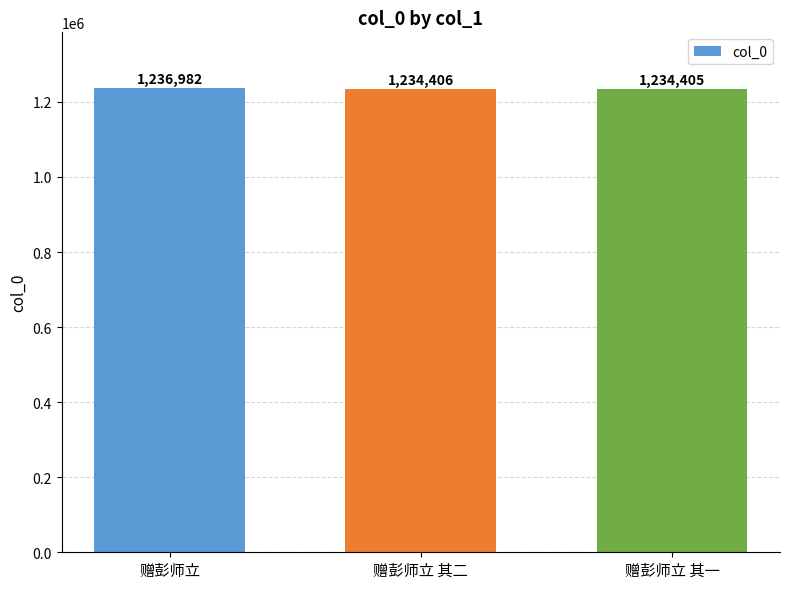

What is the minimum value shown in the chart?

1234405